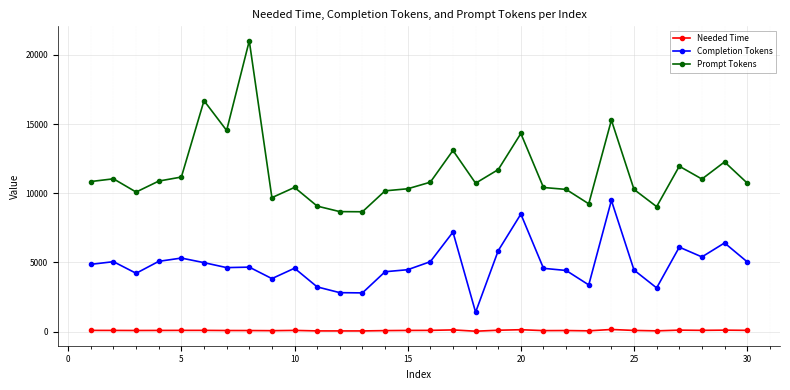

What is the difference between the maximum and minimum values in the Prompt Tokens series?

12359.0